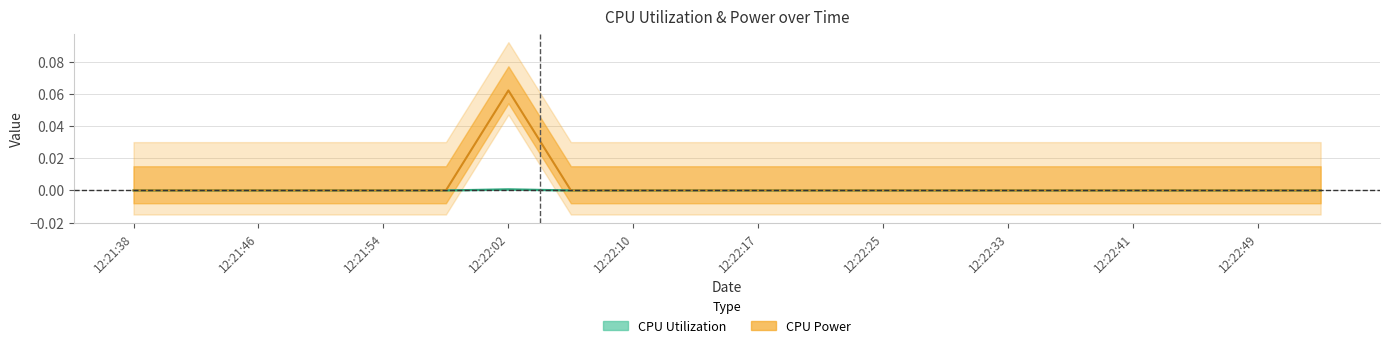

How many data points does each series have?

20